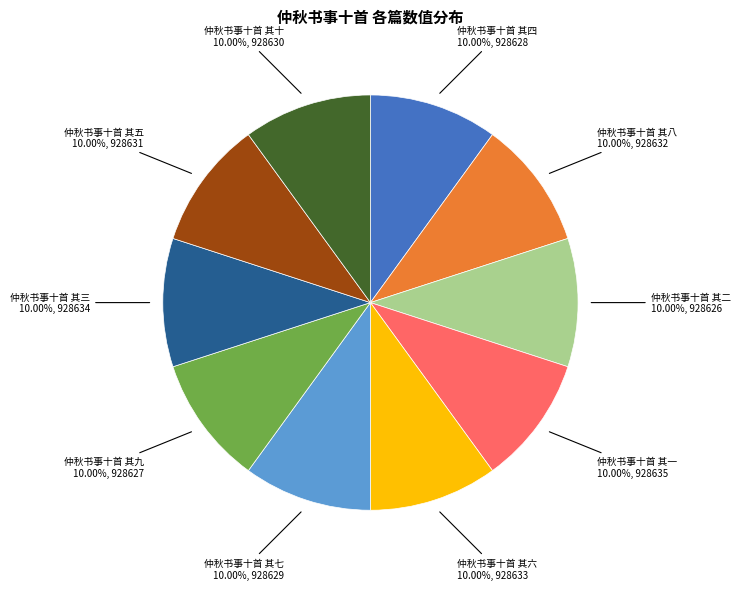

The 仲秋书事十首 其三 slice represents 10% of the pie. True or false?

True